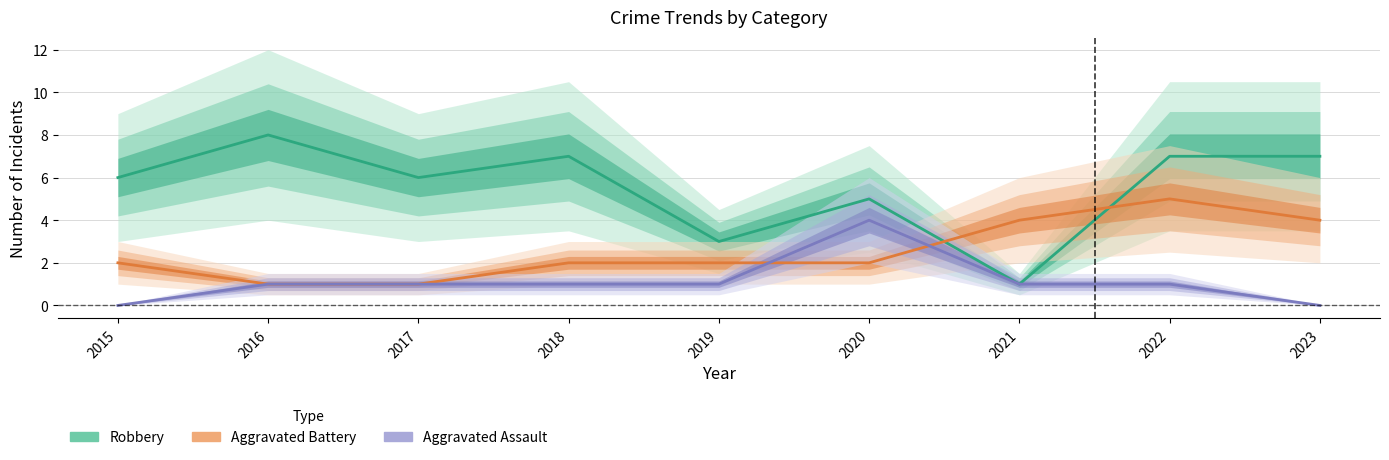

Reading left to right, list all the values displayed in this chart.

Aggravated Assault: 0	1	1	1	1	4	1	1	0
Aggravated Battery: 2	1	1	2	2	2	4	5	4
Robbery: 6	8	6	7	3	5	1	7	7